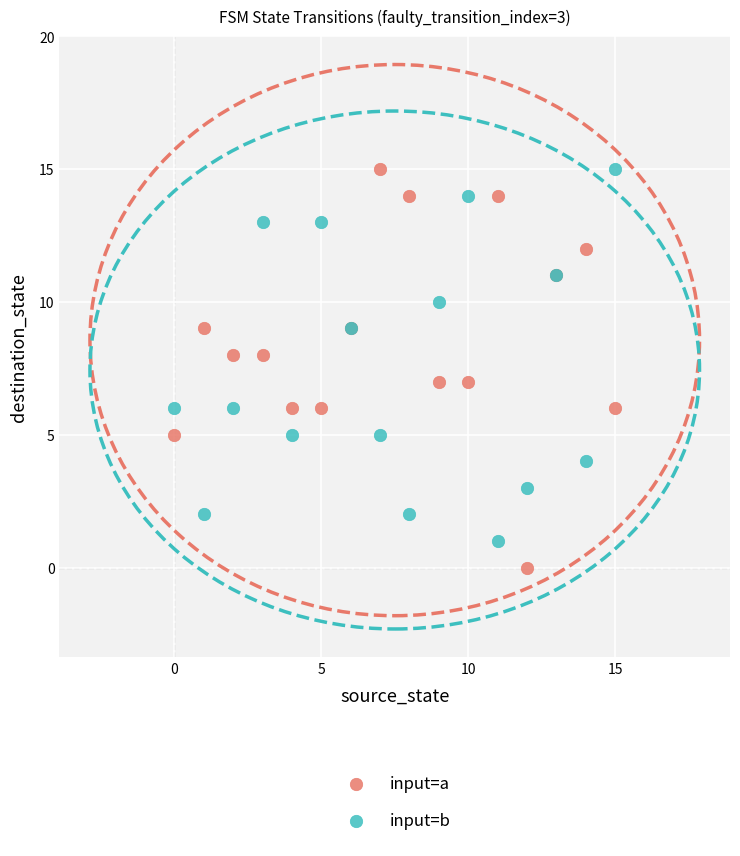

Which series contains the lowest Y value?

input=a